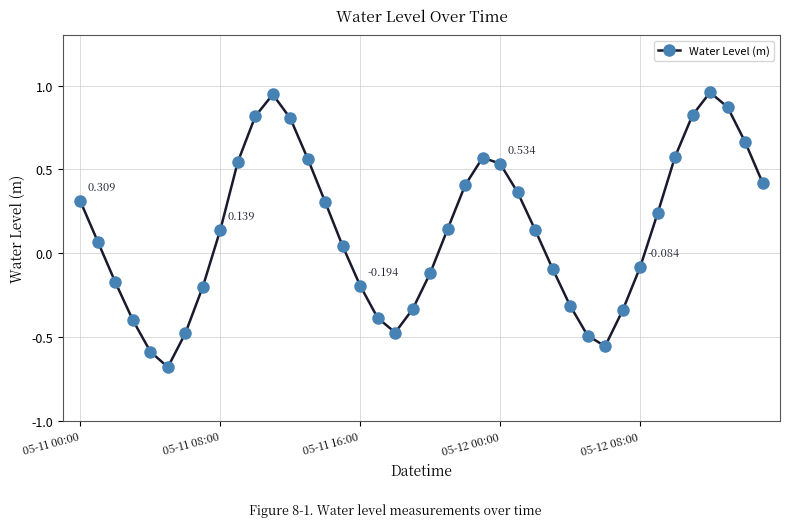

True or false: the data has more than 1 interior local peaks.

True